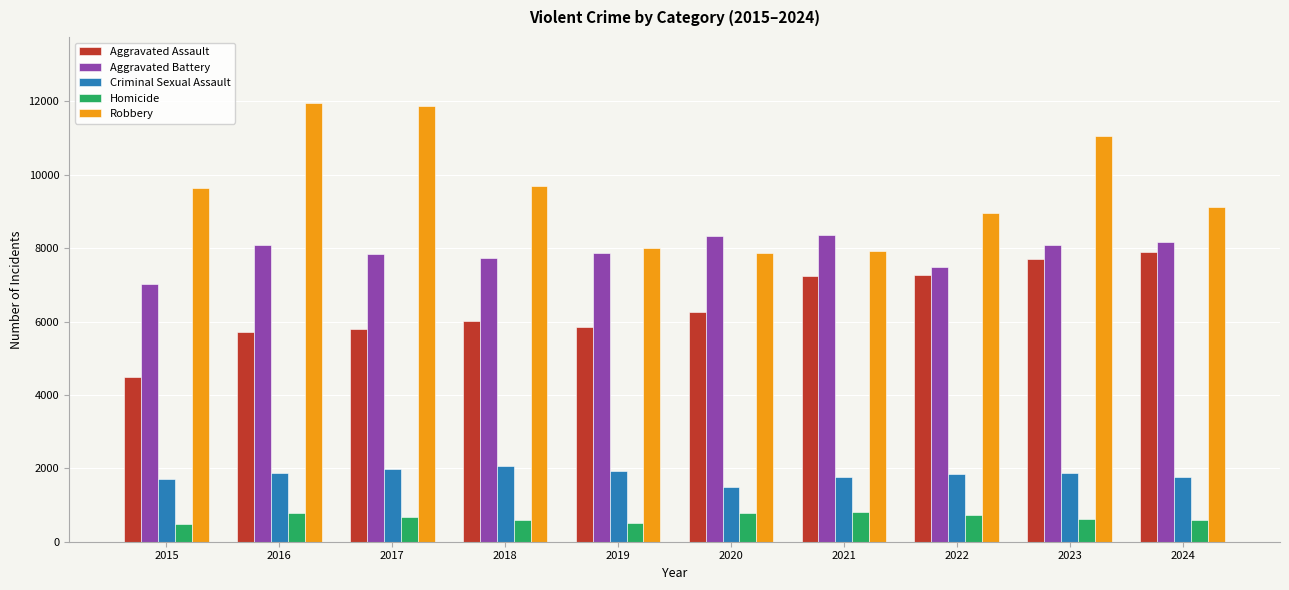

What is the smallest value displayed?

496